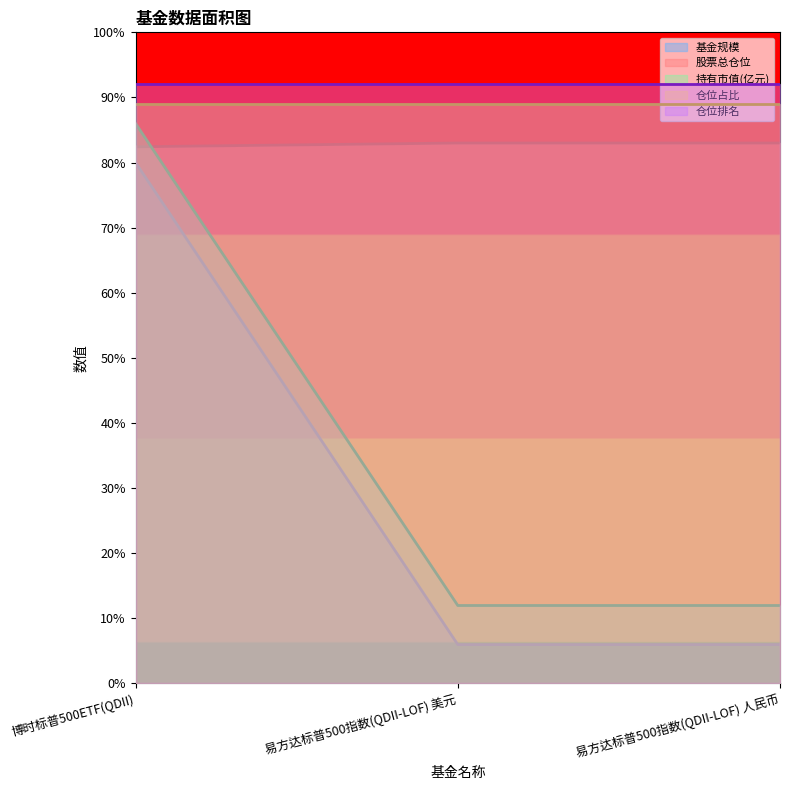

At which category is the sum across all series the highest?

博时标普500ETF(QDII)